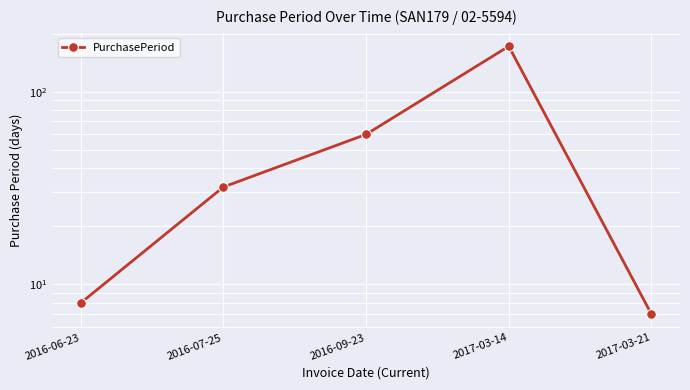

What is the difference between the second highest and minimum values?

53